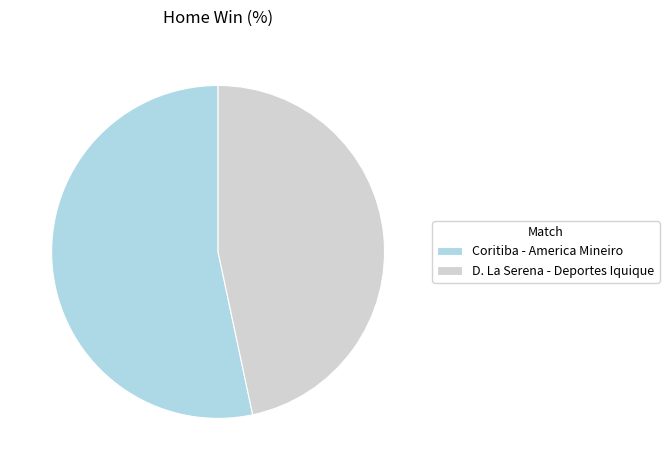

The D. La Serena - Deportes Iquique slice represents 47% of the pie. True or false?

True